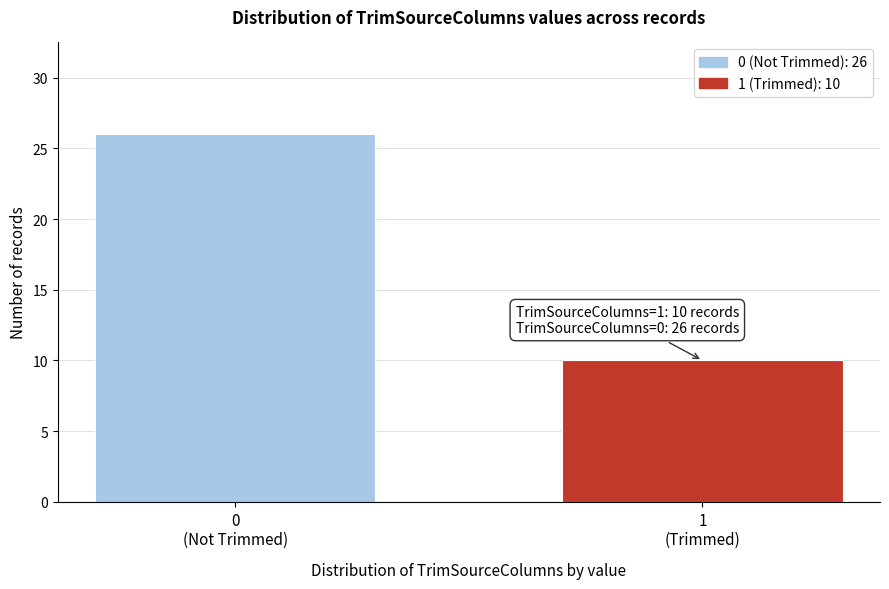

Reading left to right, extract all data points from this chart.

26	10